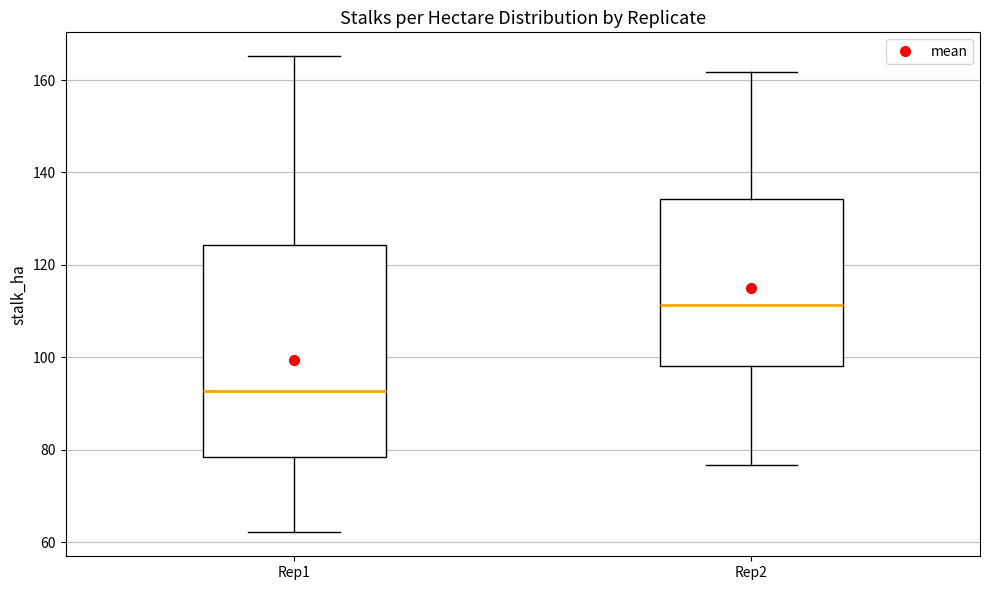

Which box's median line is the lowest?

Rep1